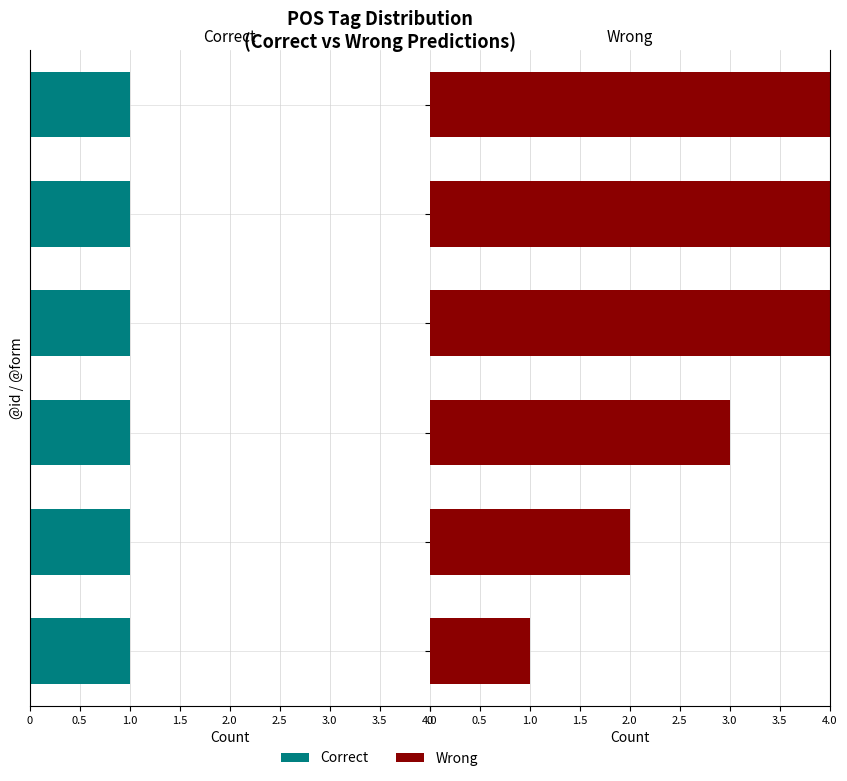

How many bars are there in total?

12